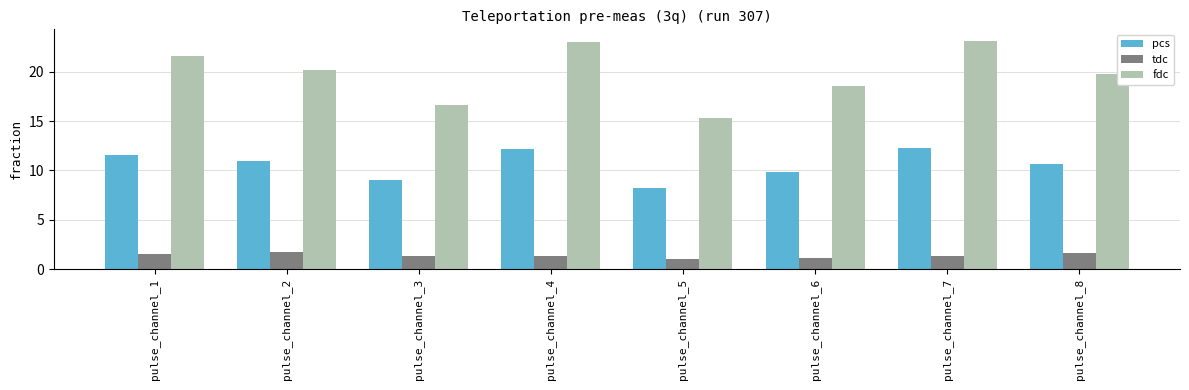

What is the minimum value for fdc?

15.4